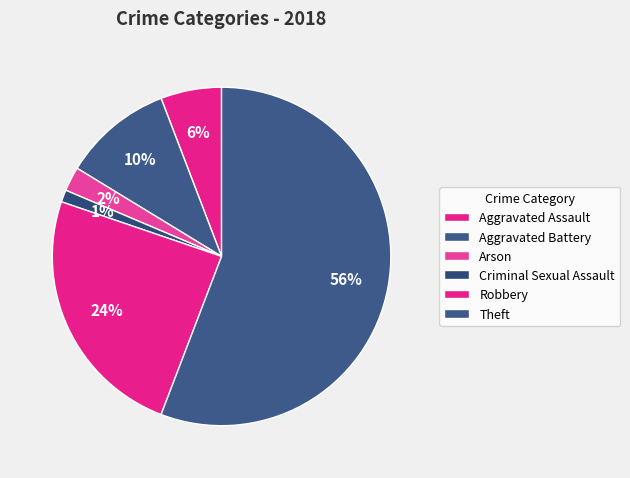

What portion of the pie excludes Criminal Sexual Assault?

98.8%